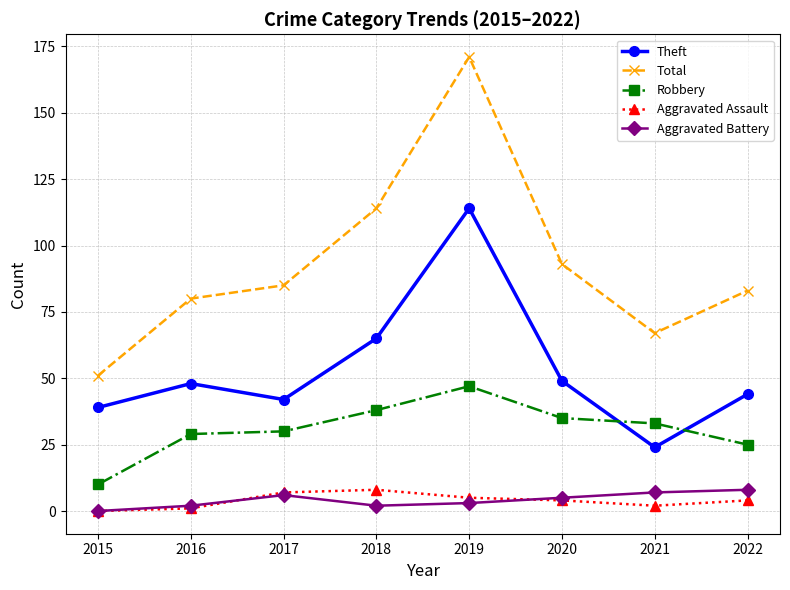

What is the highest value of the Aggravated Assault series?

8